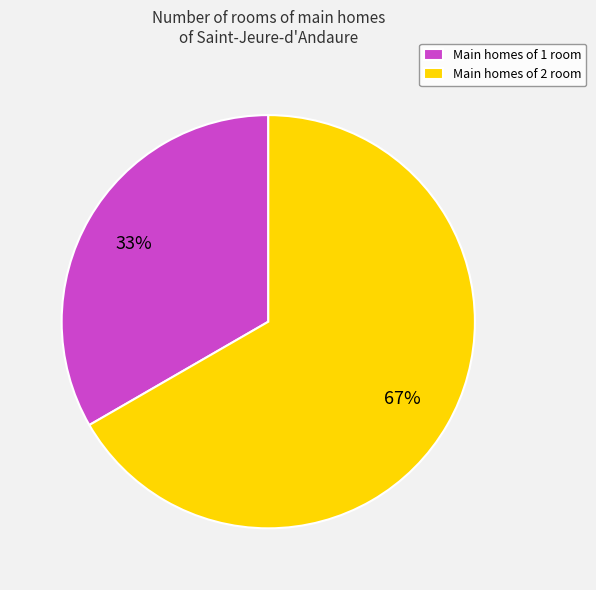

Which category accounts for the majority?

Main homes of 2 room